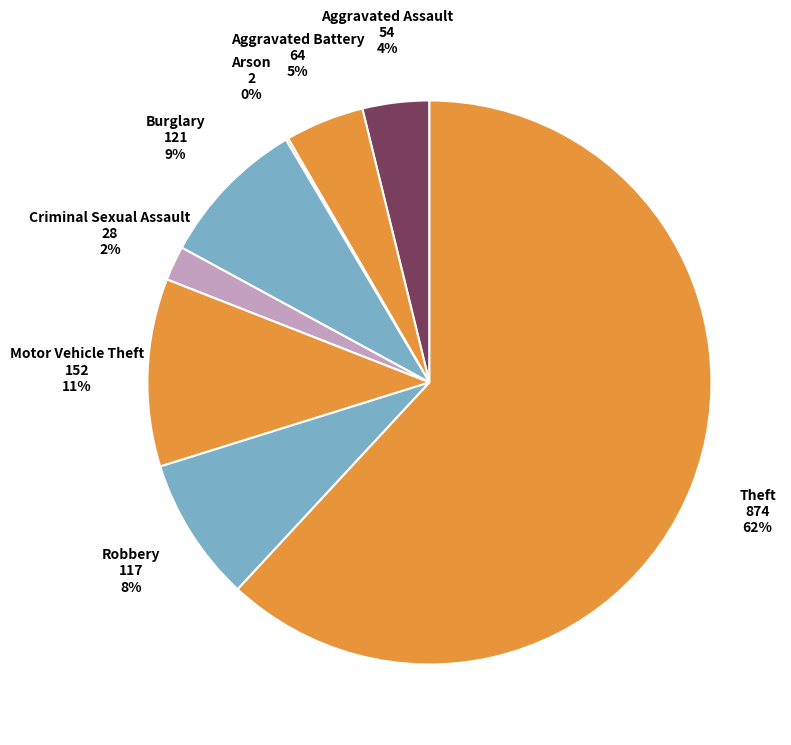

What is the smallest slice in the pie chart?

Arson